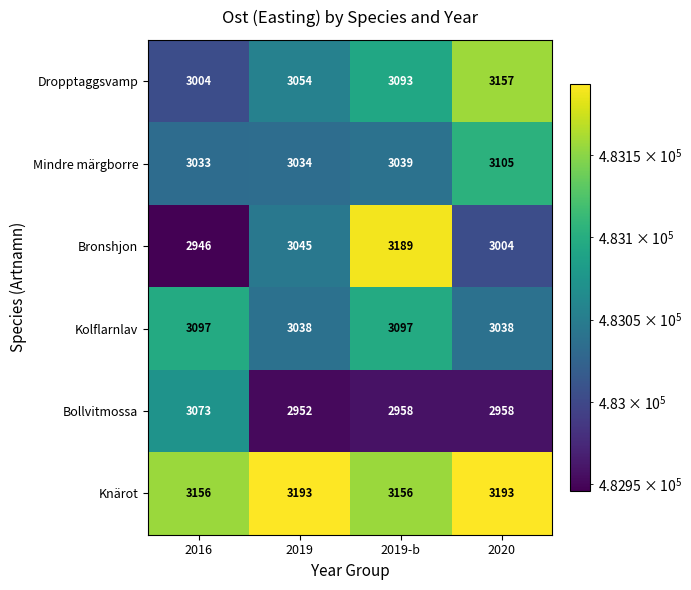

What is the total value across all series at 2019-b?

18532